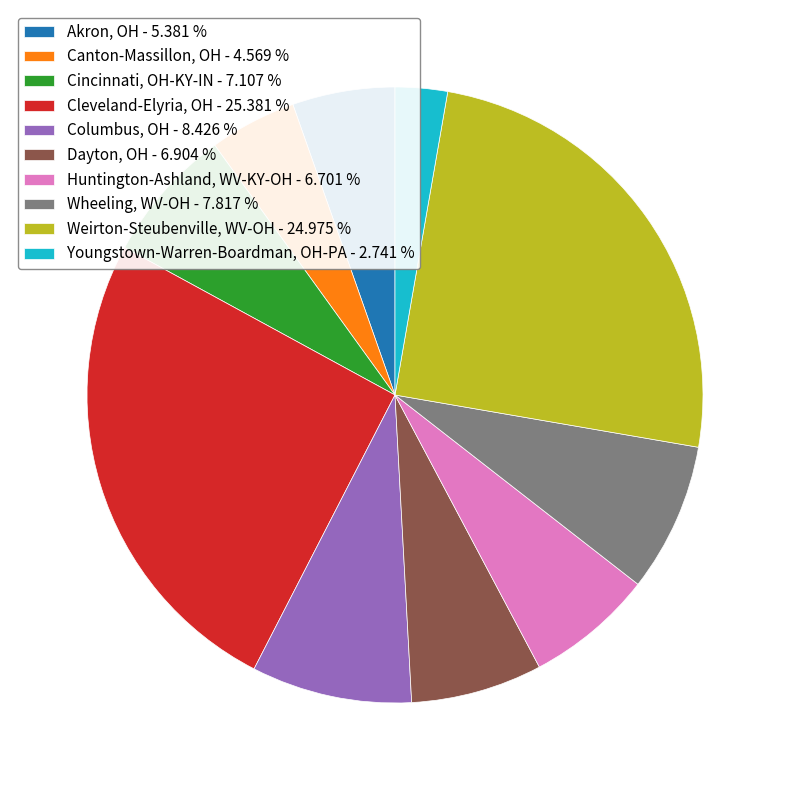

Which category has the smallest portion of the pie?

Youngstown-Warren-Boardman, OH-PA